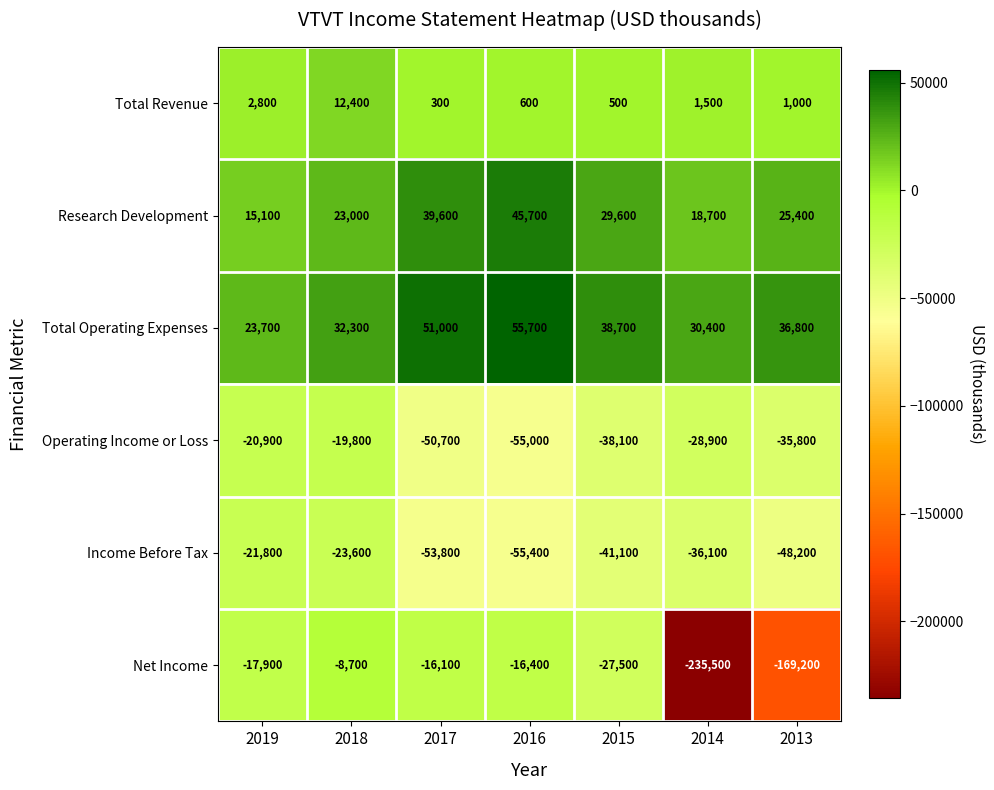

What is the difference between the maximum and minimum values in the Total Operating Expenses series?

32000